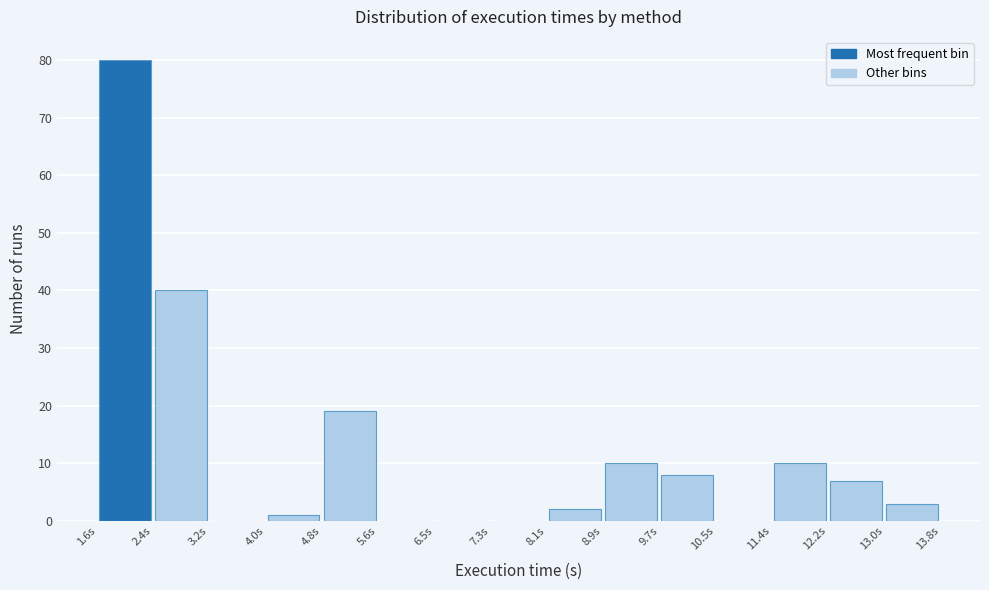

How tall is the bar that spans 4.8 to 5.6 on the x-axis? Neither the bar edges nor the heights are printed on the chart, so give them approximately, as read against the axes.

19